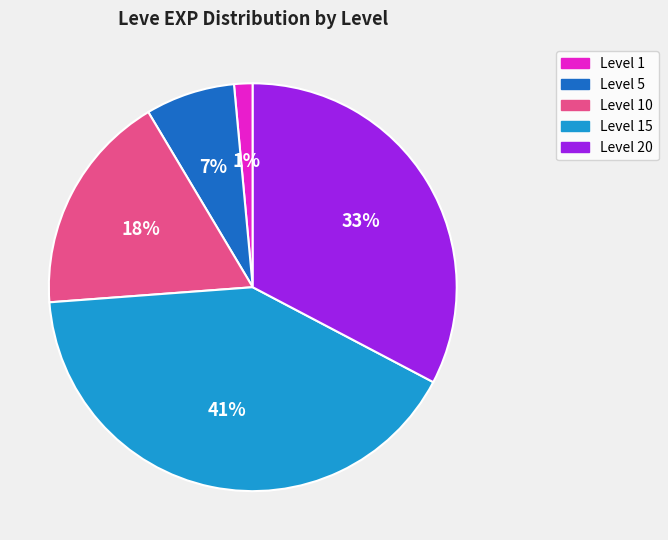

To the nearest percent, what is the difference between the largest and smallest slice percentages?

40%